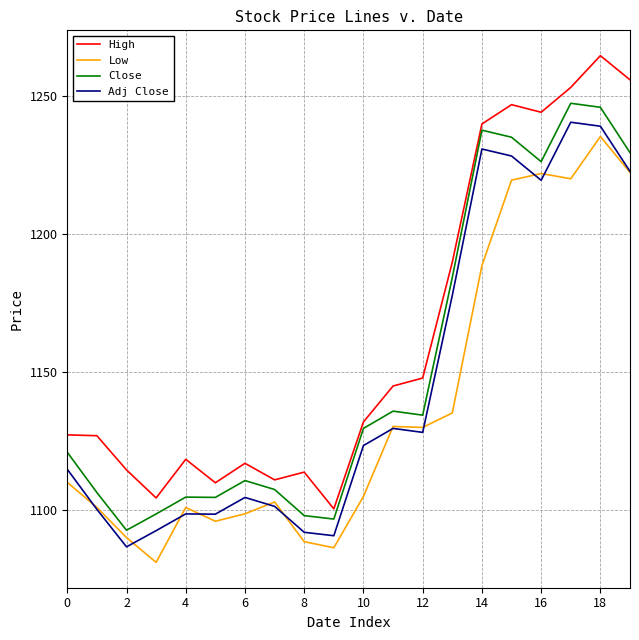

Which series has the largest total across all categories?

High